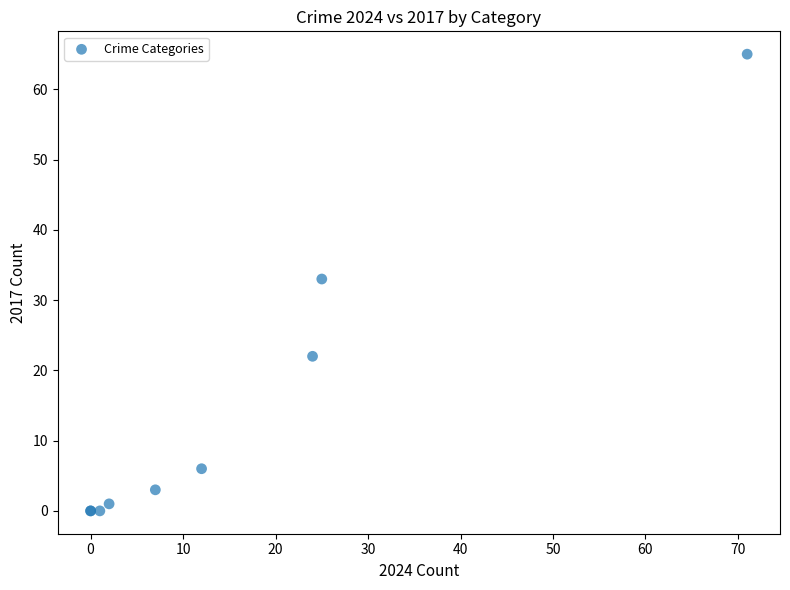

What Y value in the scatter plot is closest to 32?

33